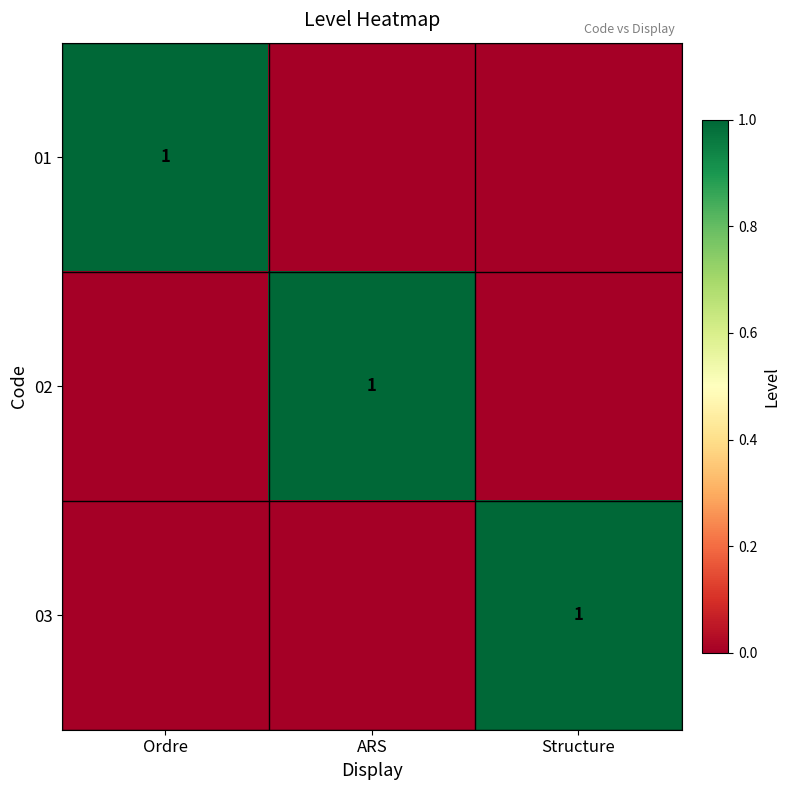

The 02 series shows 1 at ARS. True or false?

True